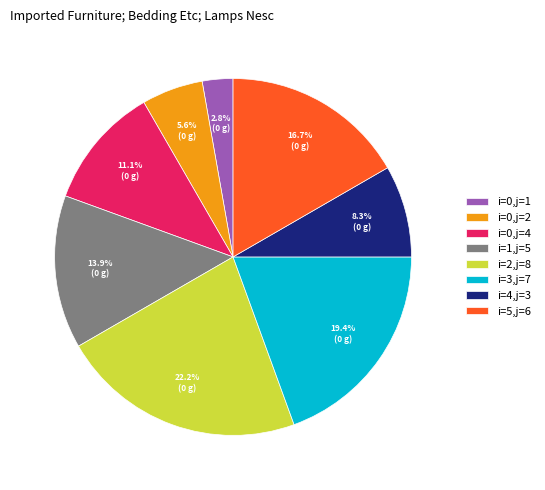

Count the number of slices in the pie.

8